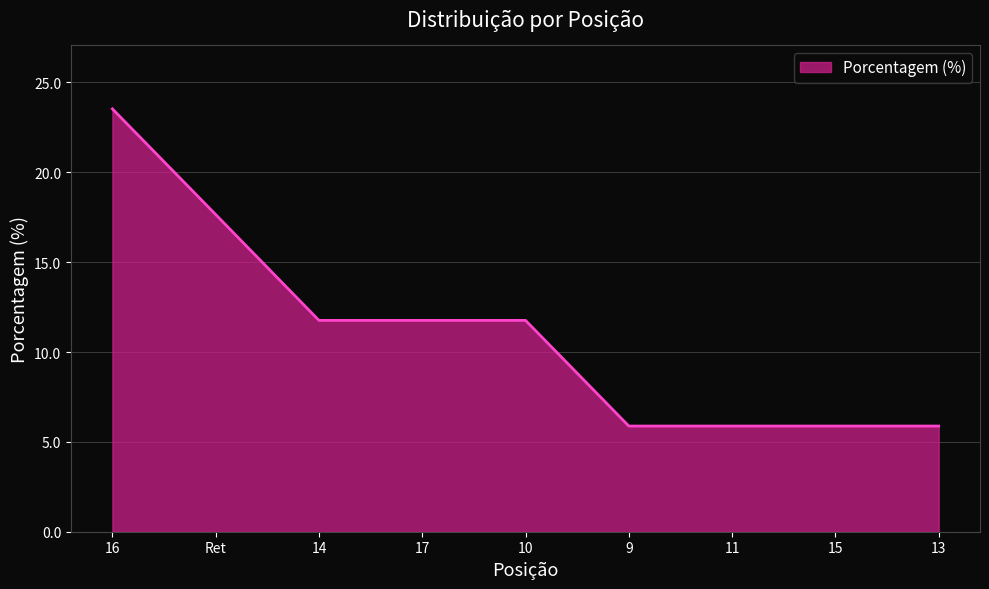

Where does the data first go above 11?

16